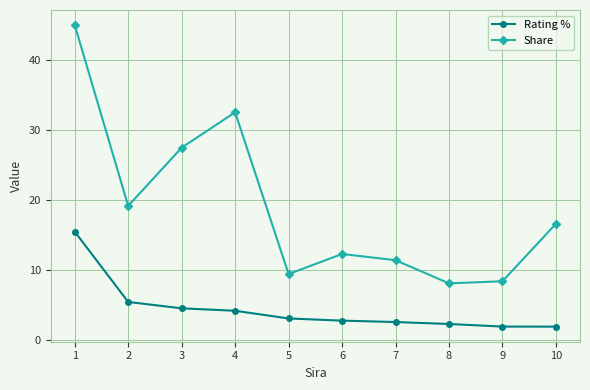

At how many categories does at least one series exceed 9?

8